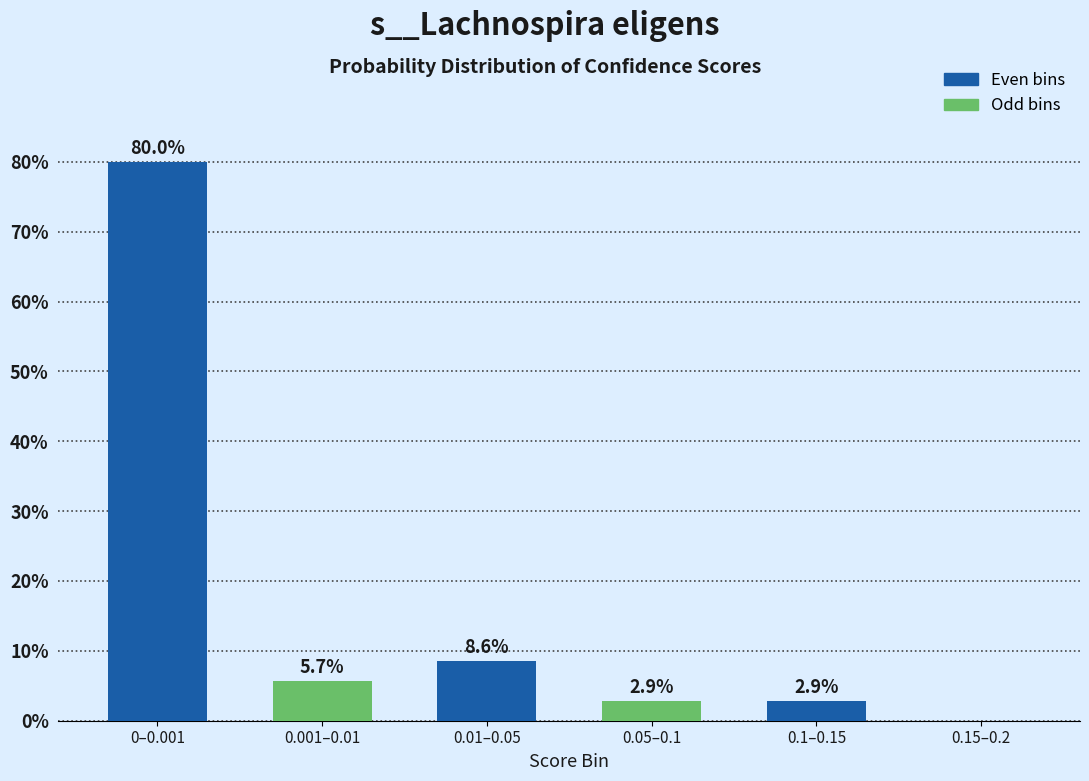

Reading right to left, list all the values displayed in this chart.

0.15–0.2=0.0	0.1–0.15=2.9	0.05–0.1=2.9	0.01–0.05=8.6	0.001–0.01=5.7	0–0.001=80.0